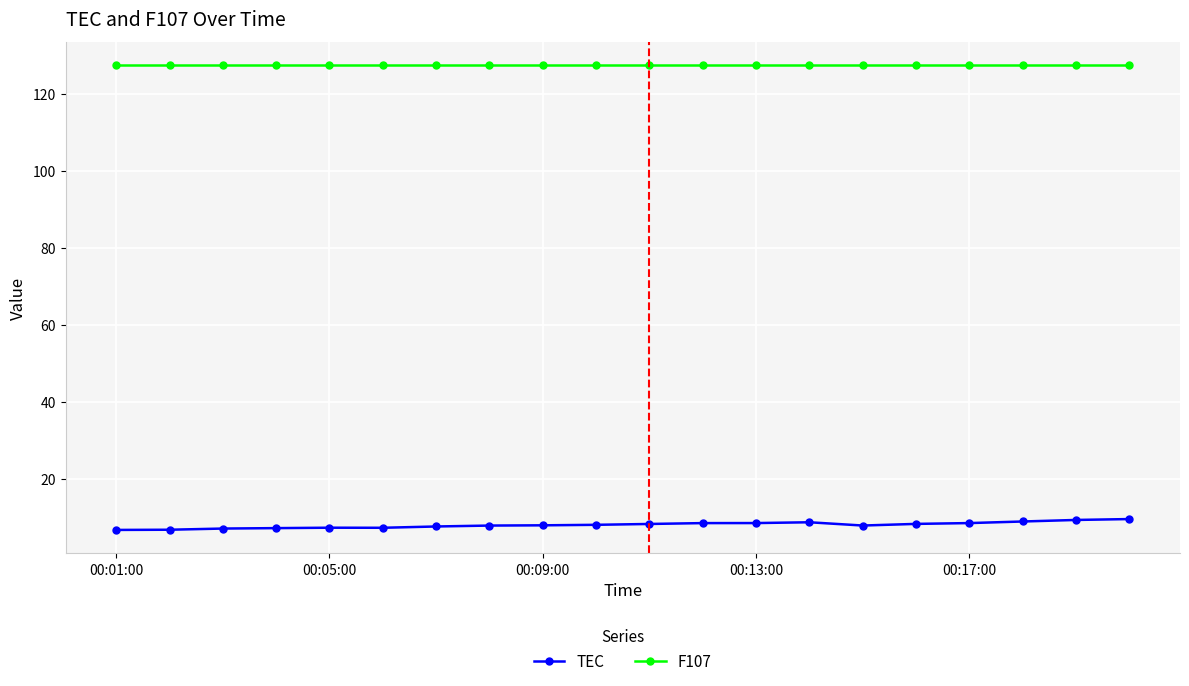

What is the maximum value shown in the chart?

127.4